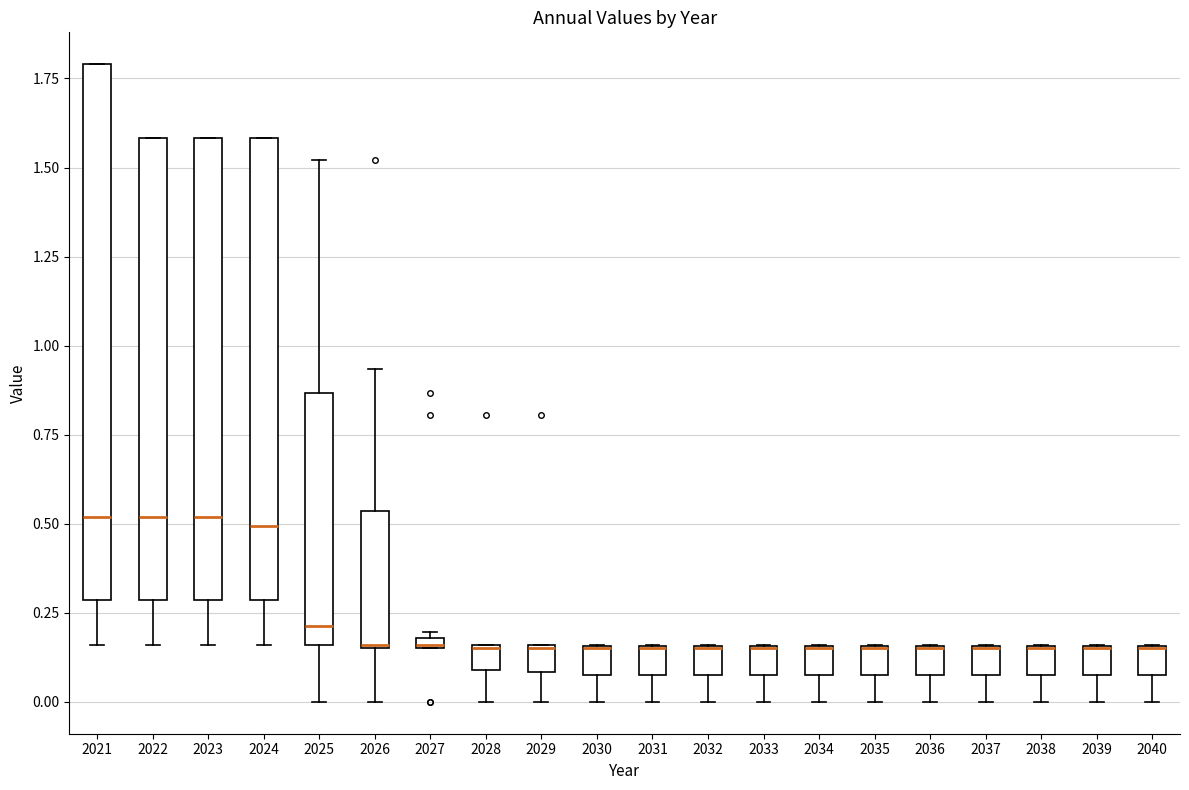

Where is the upper edge of the box at x = 2024 on the y-axis? The values are not printed on the chart, so give them approximately, as read against the axis.

1.60